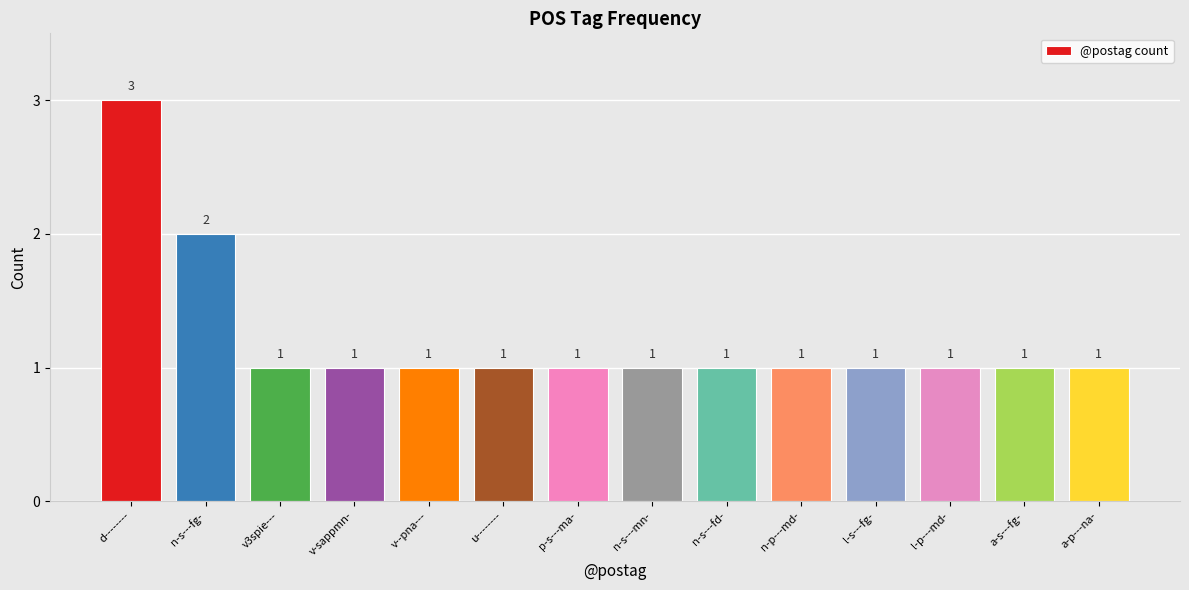

What is the maximum value shown in the chart?

3